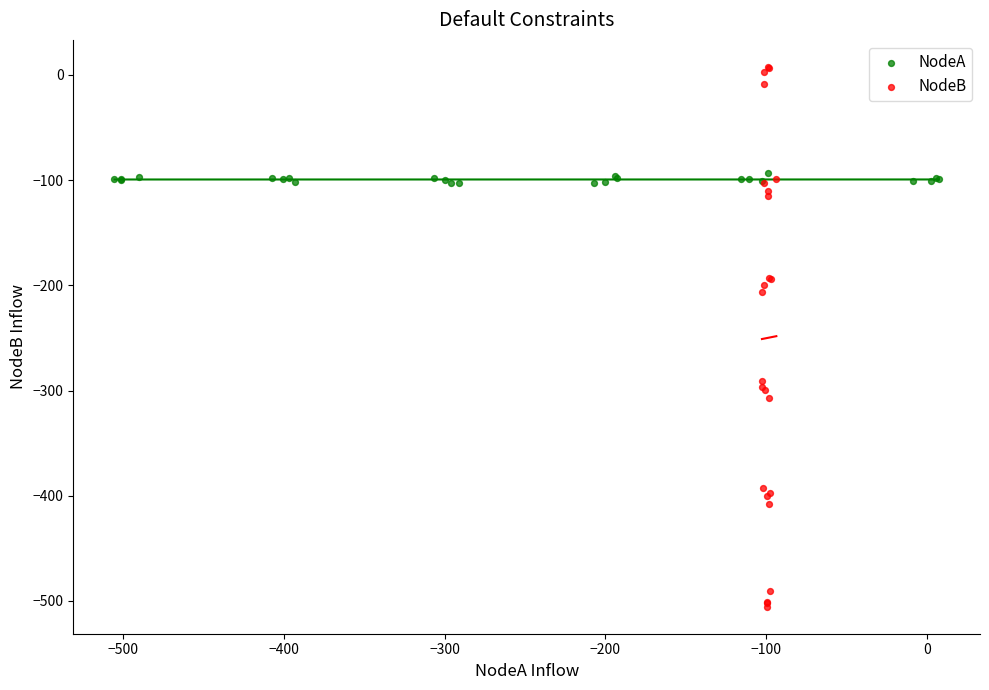

Which series contains the highest Y value?

NodeB